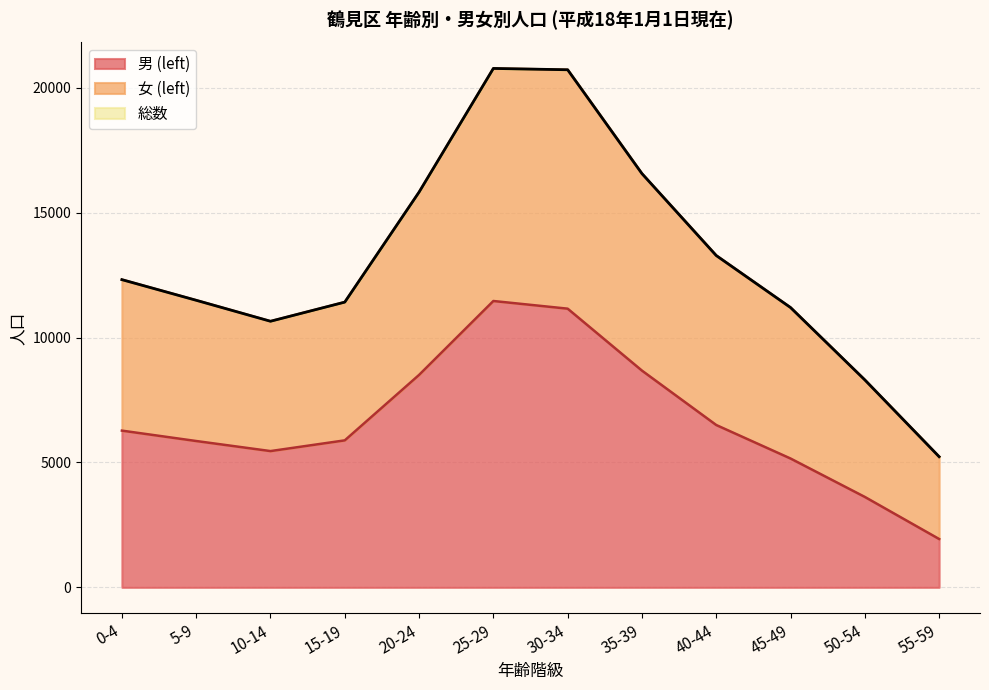

The value of 男 (left) at 15-19 is 3823. True or false?

False